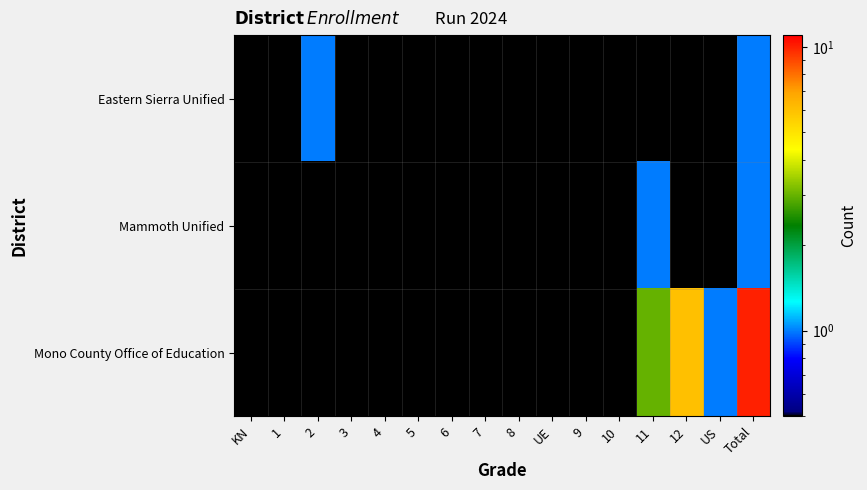

Reading left to right, list all the values displayed in this chart.

Eastern Sierra Unified: KN=0.1	1=0.1	2=1.0	3=0.1	4=0.1	5=0.1	6=0.1	7=0.1	8=0.1	UE=0.1	9=0.1	10=0.1	11=0.1	12=0.1	US=0.1	Total=1.0
Mammoth Unified: KN=0.1	1=0.1	2=0.1	3=0.1	4=0.1	5=0.1	6=0.1	7=0.1	8=0.1	UE=0.1	9=0.1	10=0.1	11=1.0	12=0.1	US=0.1	Total=1.0
Mono County Office of Education: KN=0.1	1=0.1	2=0.1	3=0.1	4=0.1	5=0.1	6=0.1	7=0.1	8=0.1	UE=0.1	9=0.1	10=0.1	11=3.0	12=6.0	US=1.0	Total=10.0